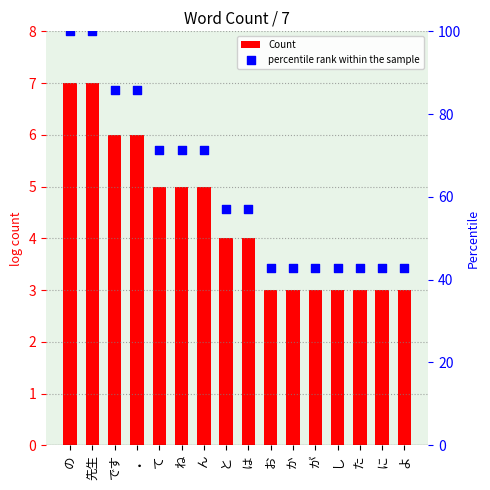

Which series has the largest Y range (max minus min)?

percentile rank within the sample